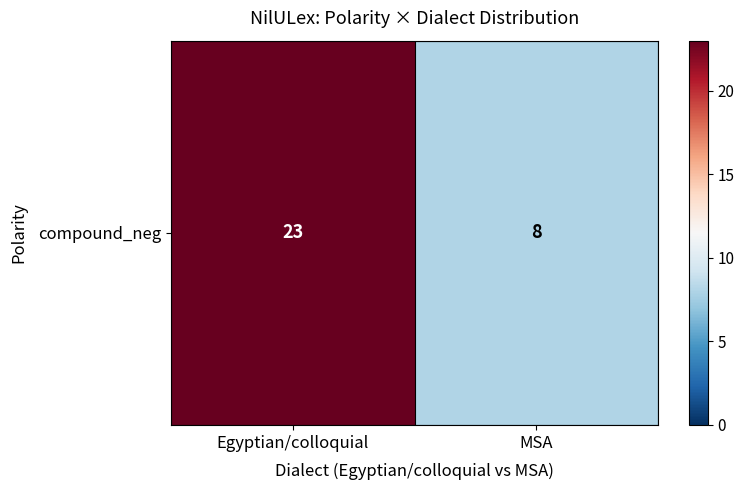

Approximately how many times larger is the value at Egyptian/colloquial compared to MSA?

2.9